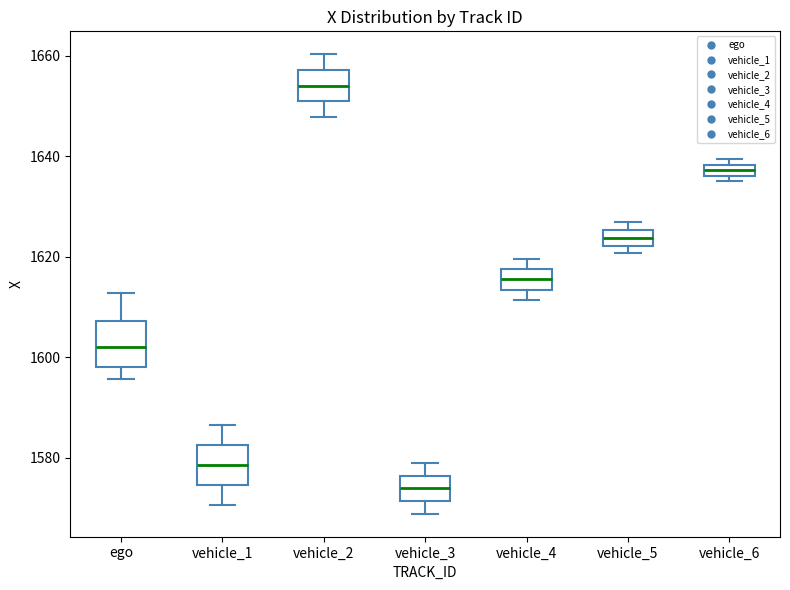

Which box has the lowest median line?

vehicle_3